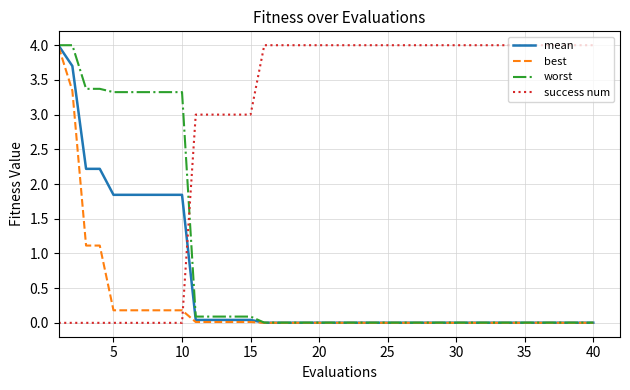

How many intersections are there between success num and best?

1